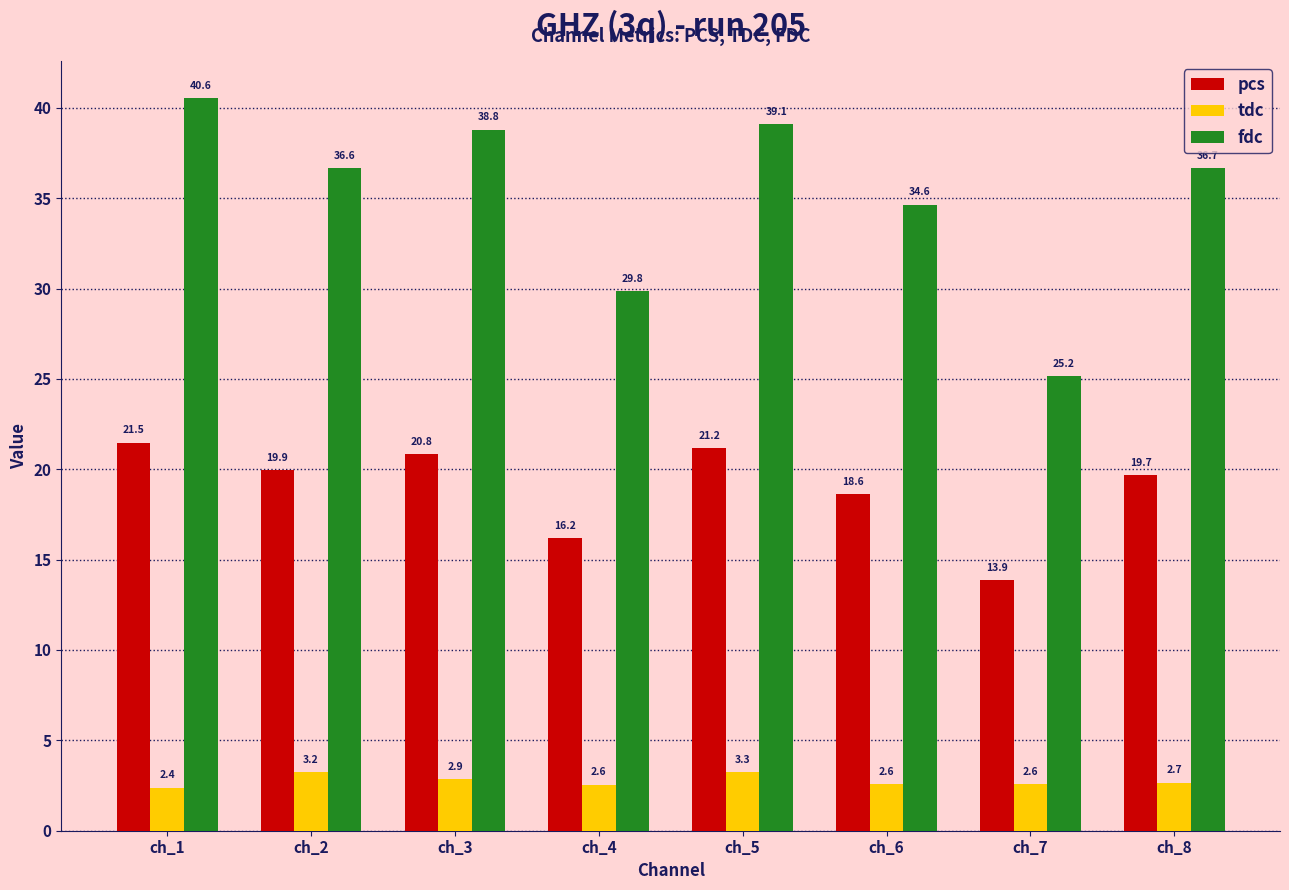

How many bars are there in each group?

3